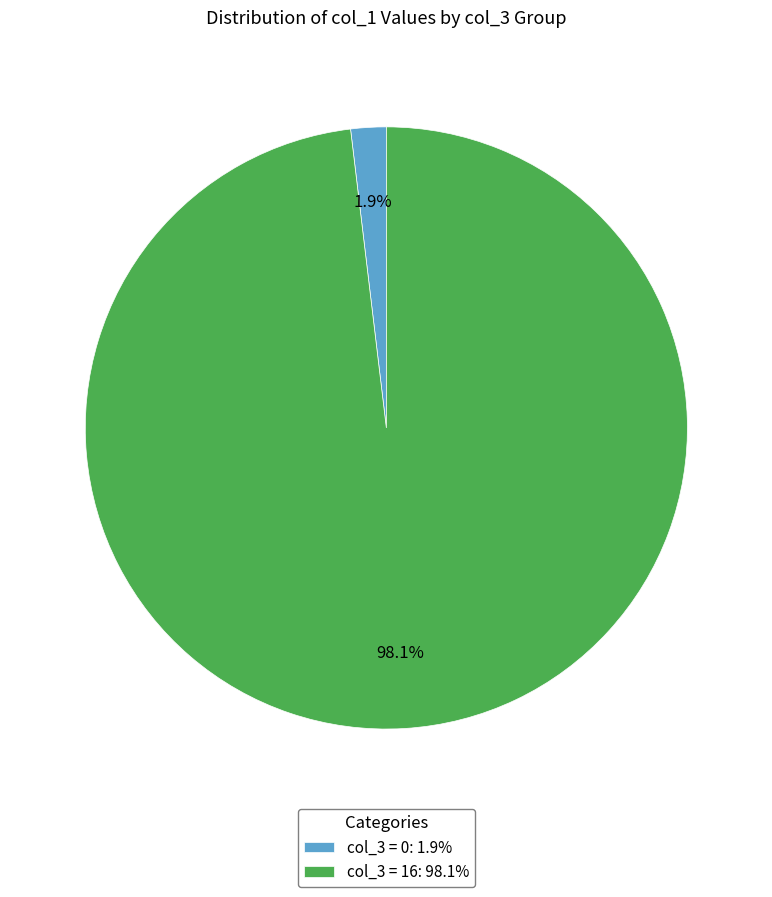

How many slices are in this pie chart?

2